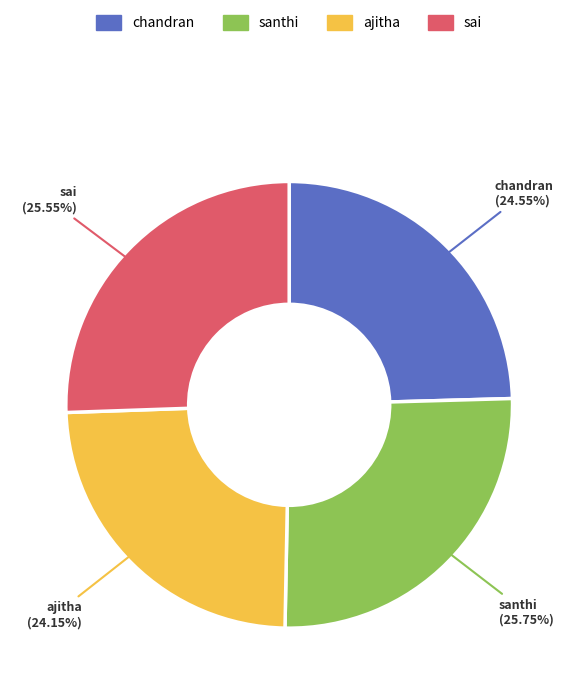

What percentage is NOT represented by ajitha?

75.8%